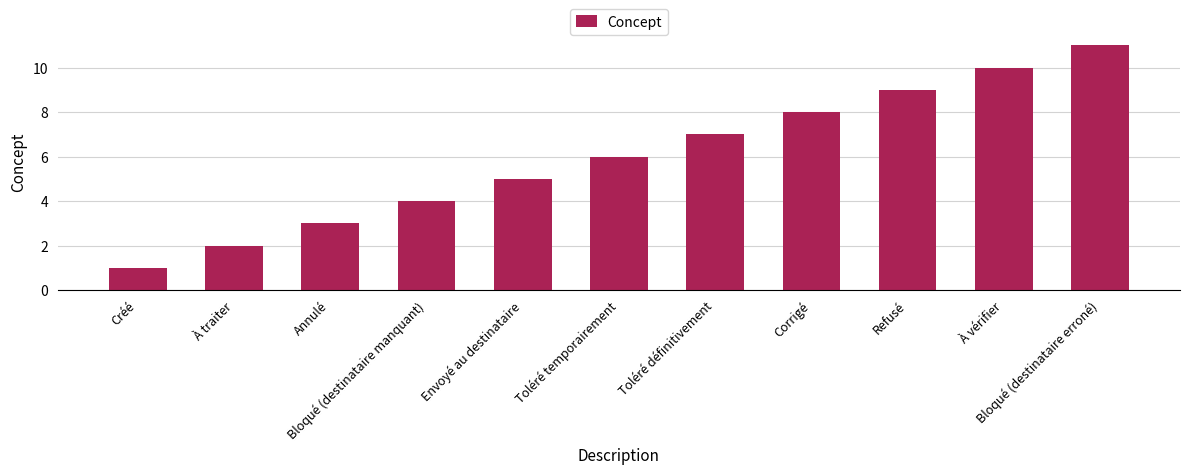

What is the change in value from Refusé to Bloqué (destinataire erroné)?

+2